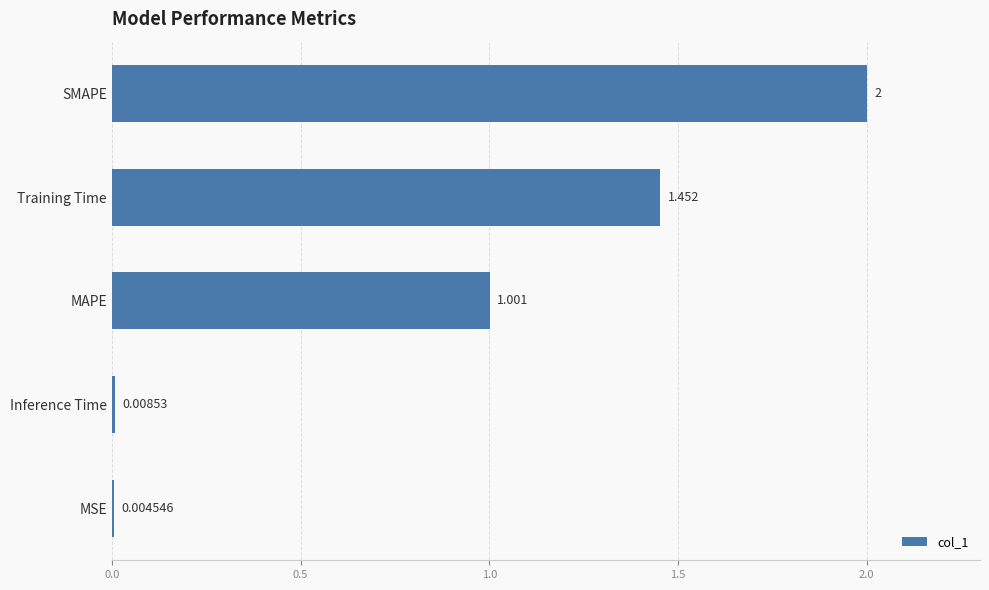

At which label is the value closest to 1?

MAPE